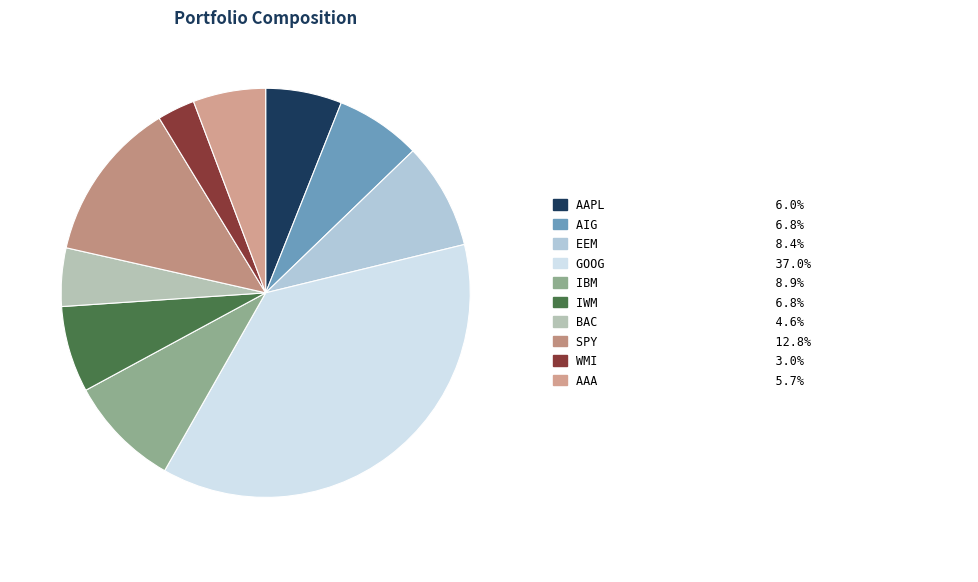

Count the number of slices in the pie.

10